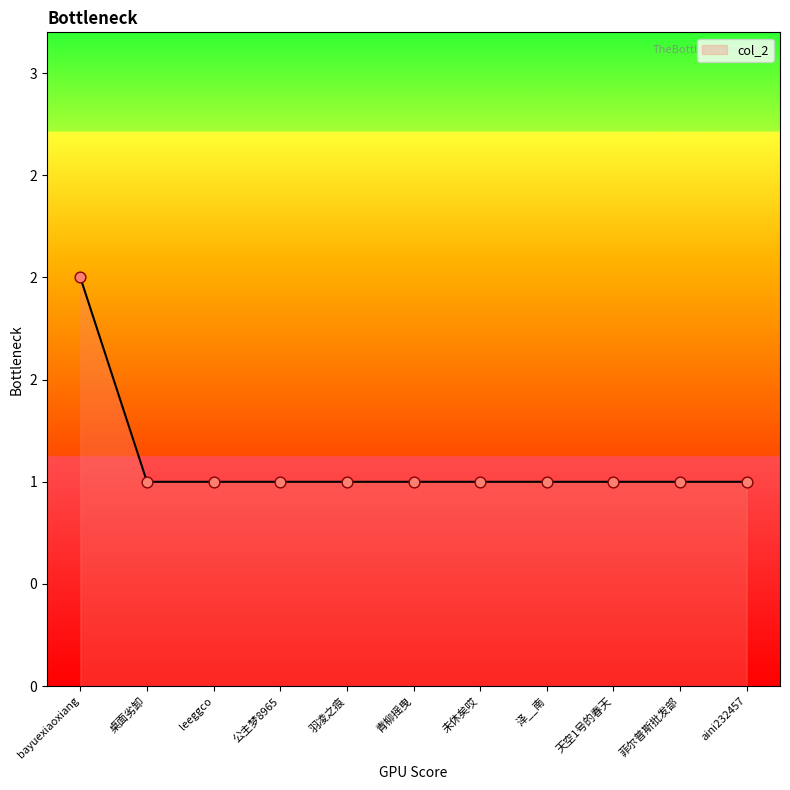

Approximately how many times larger is the value at 桌面劣卸 compared to 青柳摇曳?

1.0